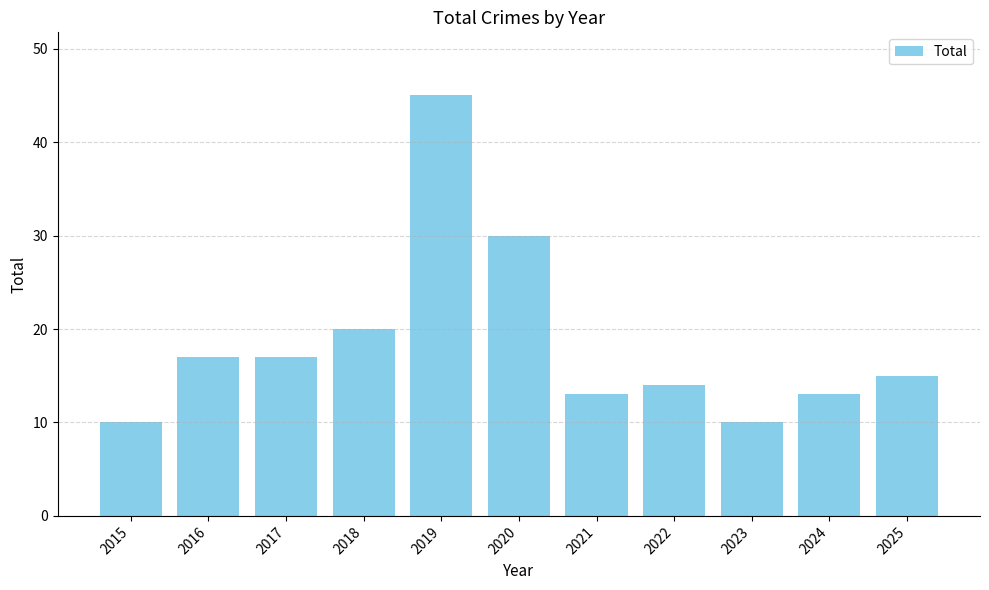

Does the chart contain stacked bars?

No